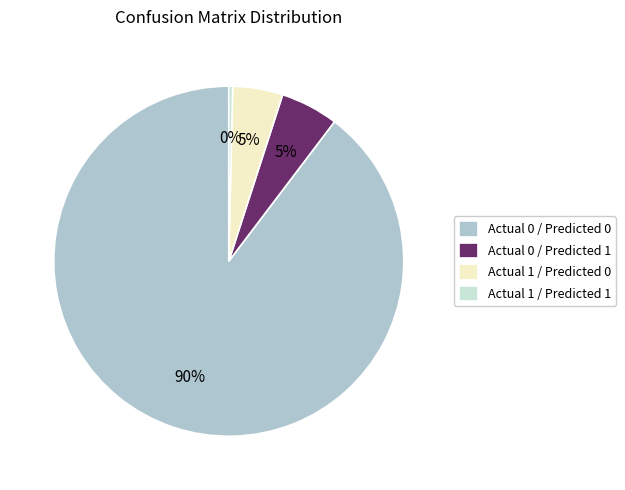

Between Actual 1 / Predicted 1 and Actual 0 / Predicted 1, which is larger?

Actual 0 / Predicted 1